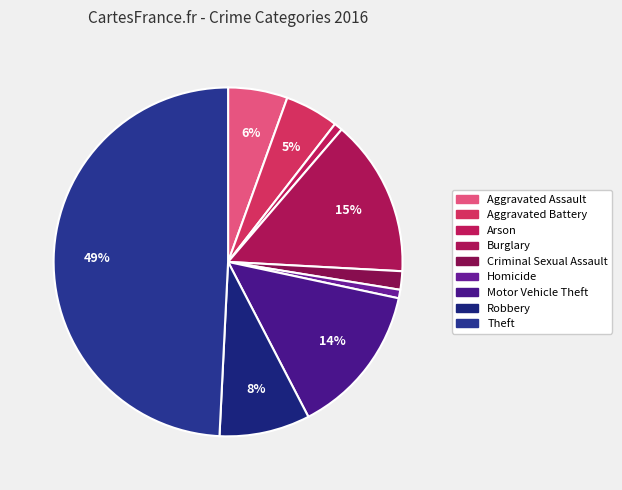

What is the total percentage of Robbery and Motor Vehicle Theft?

22.4%